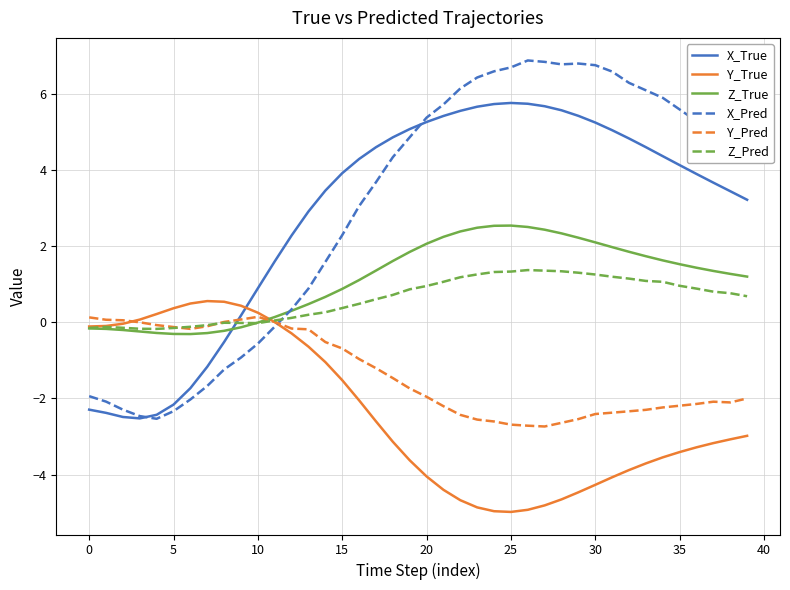

True or false: Z_Pred and X_Pred cross at least once.

True